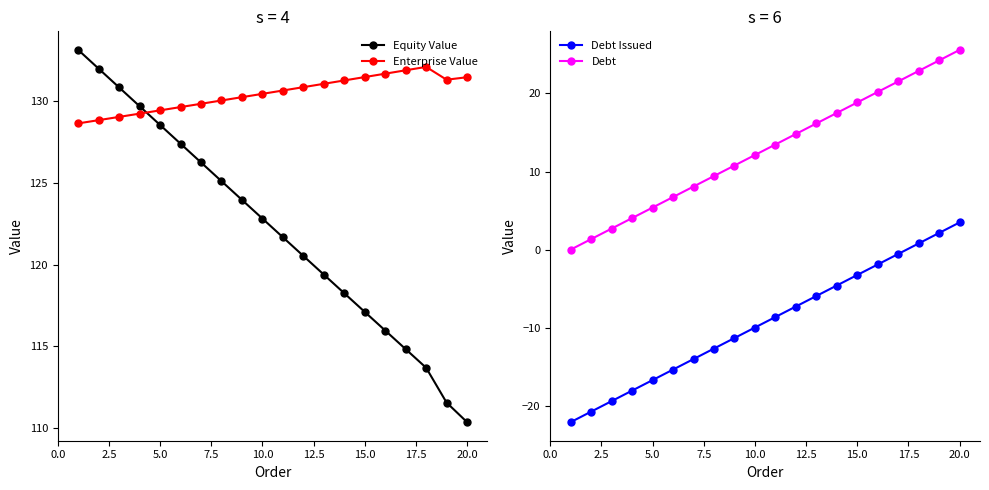

True or false: Equity Value has more than 1 points higher than both neighbors.

False